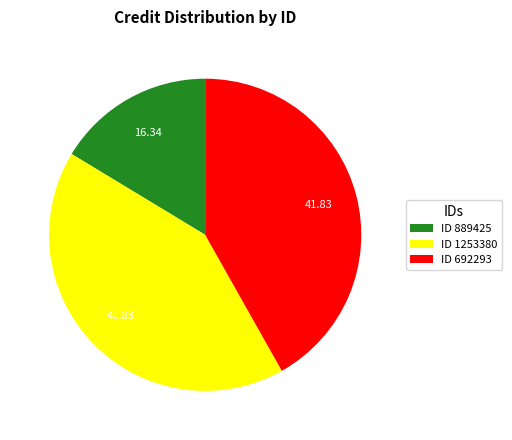

Approximately how many times larger is the value at ID 1253380 compared to ID 889425?

2.6